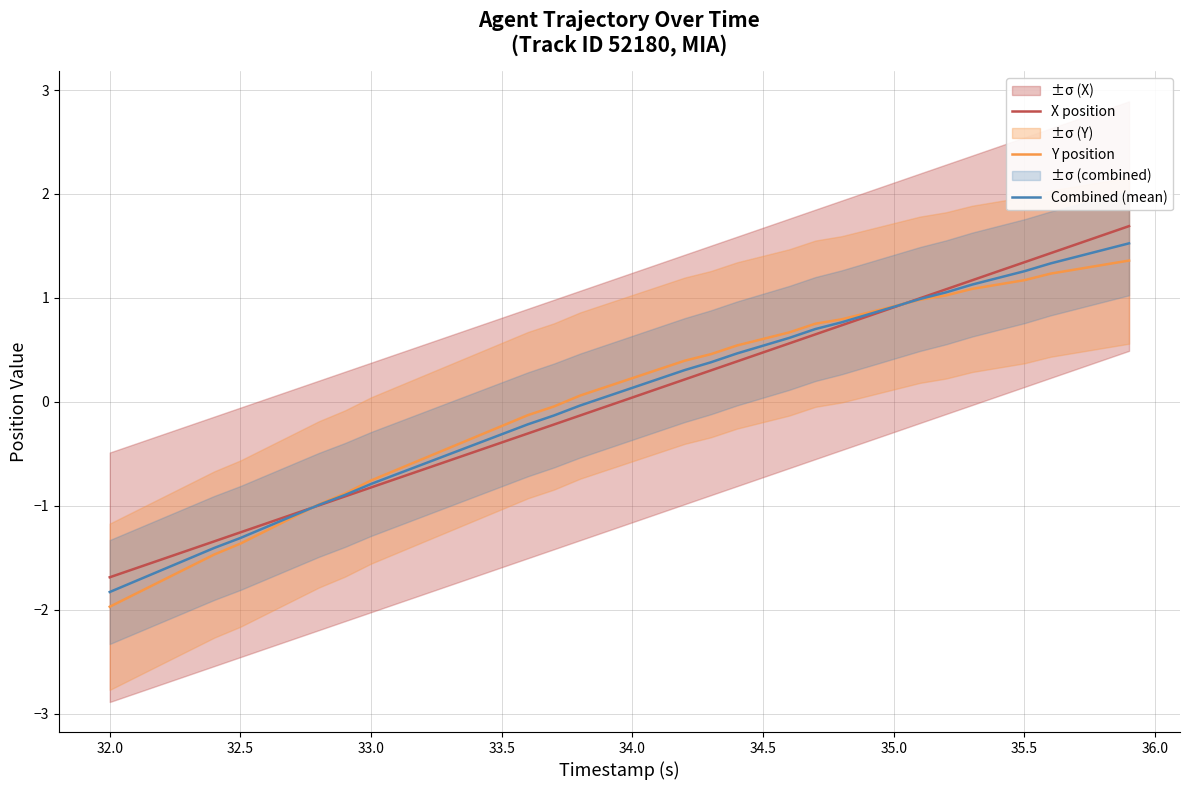

What is the value of the Y position point at the 20th from the left?

0.1